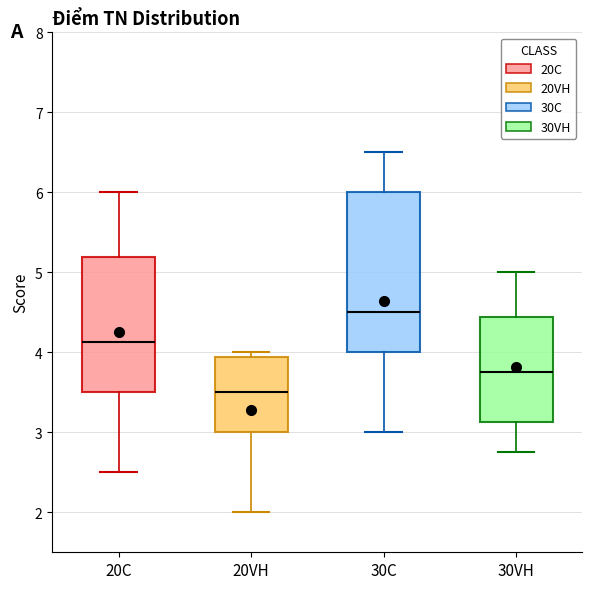

Reading left to right, read every box against the y-axis: the position of its median line, the range the box covers, and the ends of its whiskers. The values are not printed on the chart, so give them approximately, as read against the axis.

20C: median 4.1, box 3.5 to 5.2, whiskers 2.5 to 6.0
20VH: median 3.5, box 3.0 to 3.9, whiskers 2.0 to 4.0
30C: median 4.5, box 4.0 to 6.0, whiskers 3.0 to 6.5
30VH: median 3.8, box 3.1 to 4.4, whiskers 2.8 to 5.0